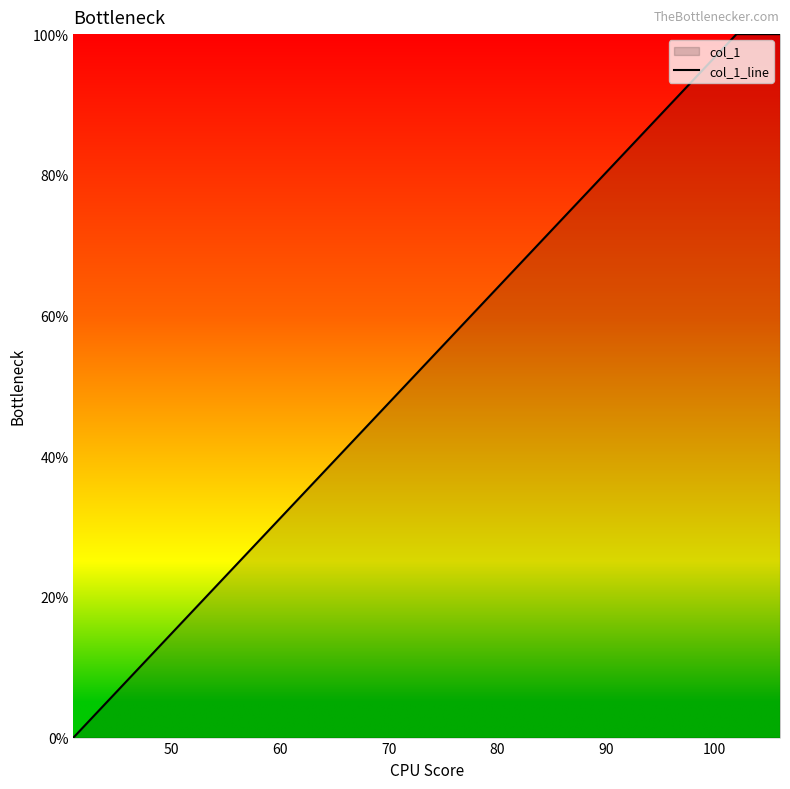

Does the chart have visible grid lines?

No